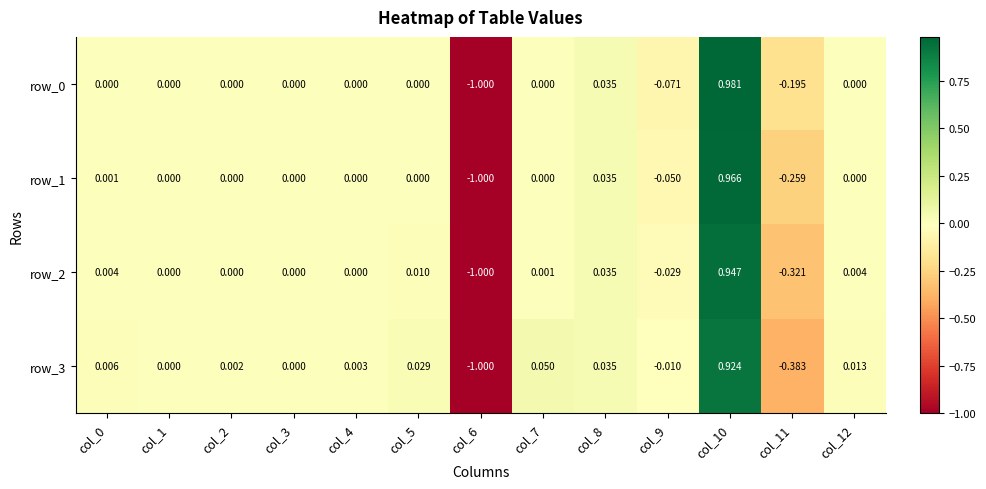

What is the difference between the row_0 values at col_11 and col_3?

0.2